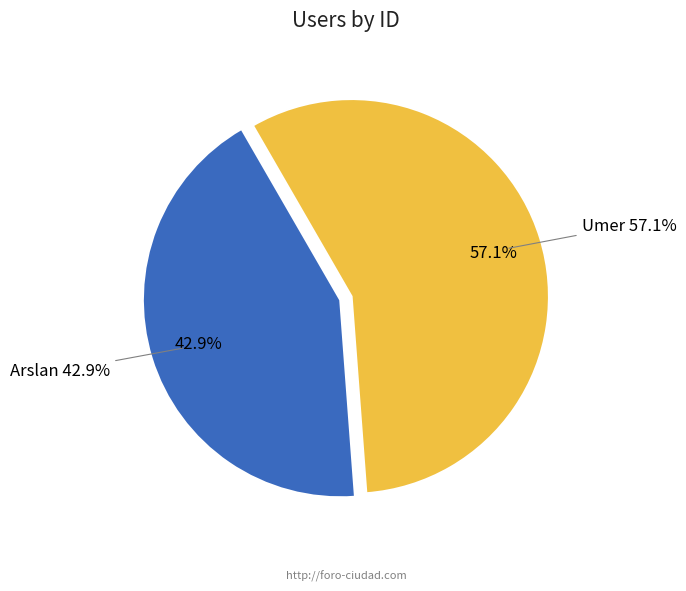

To the nearest percent, what is the difference between the largest and smallest slice percentages?

14%